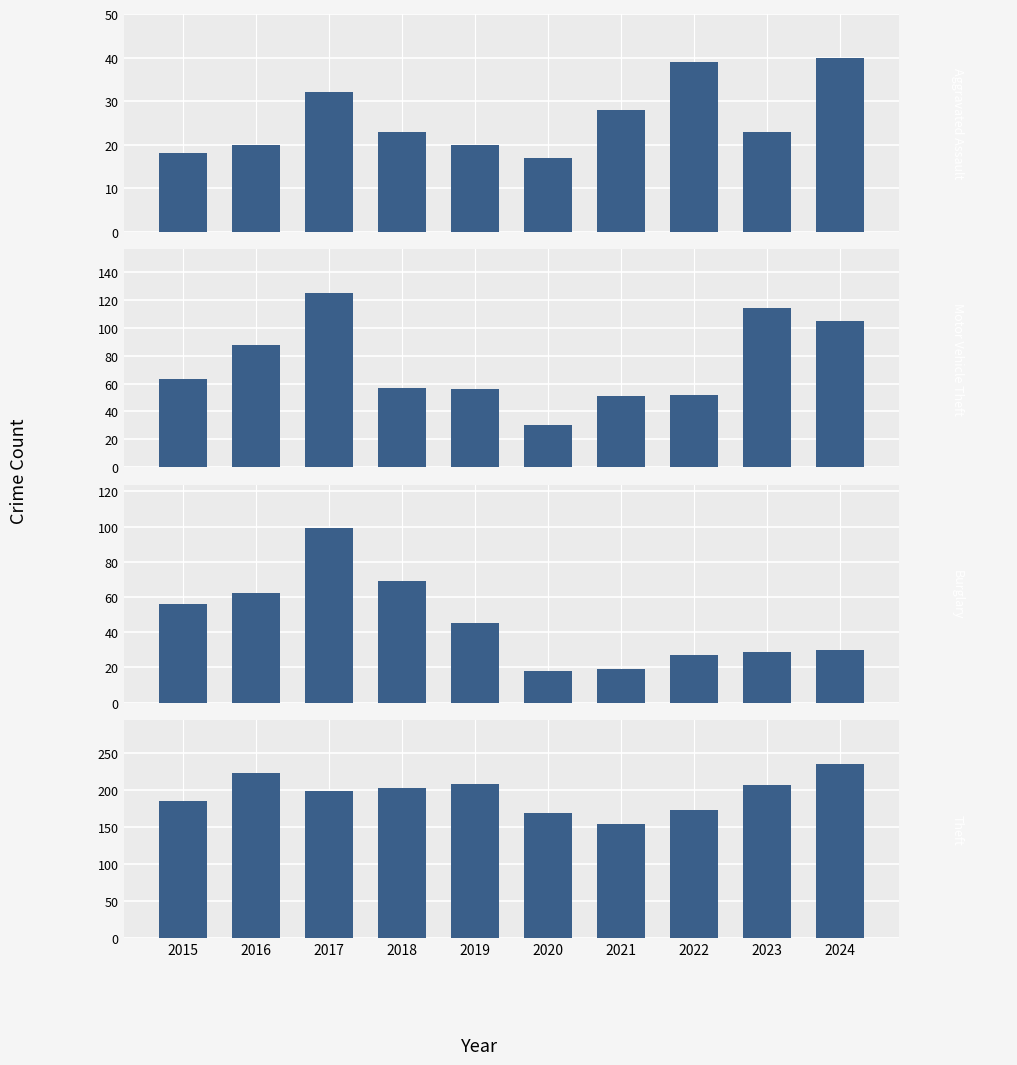

What is the value of the Burglary bar at the 7th from the left?

19